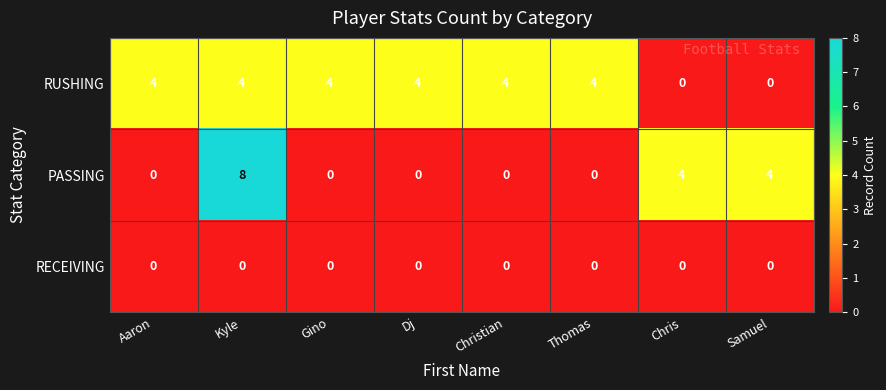

What is the average value of the RUSHING series?

3